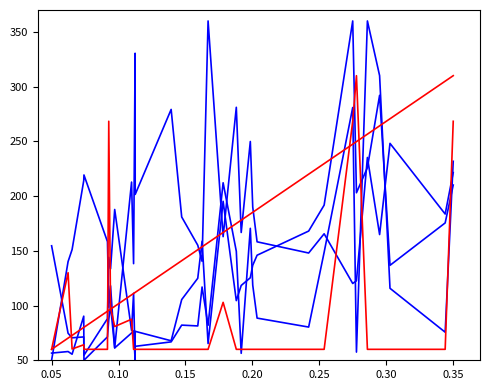

Does the chart display data point markers on the line(s)?

No